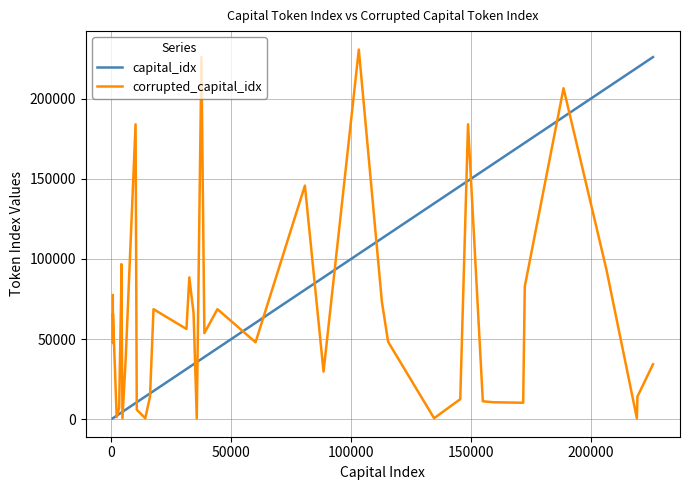

At how many categories does at least one series exceed 91066?

19